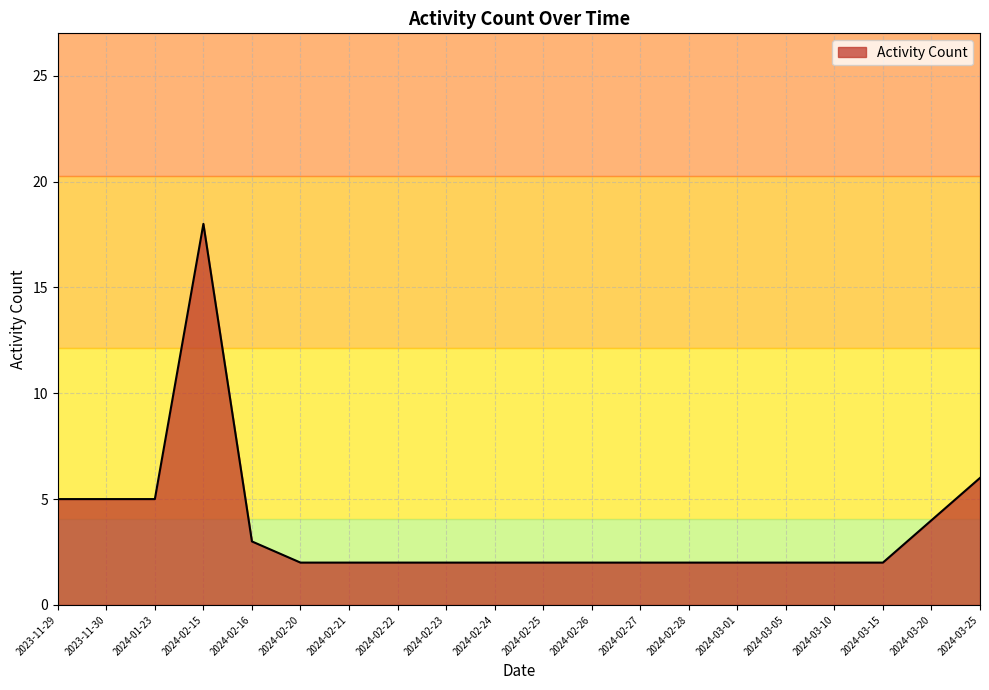

What position from the right is 2024-02-27?

8